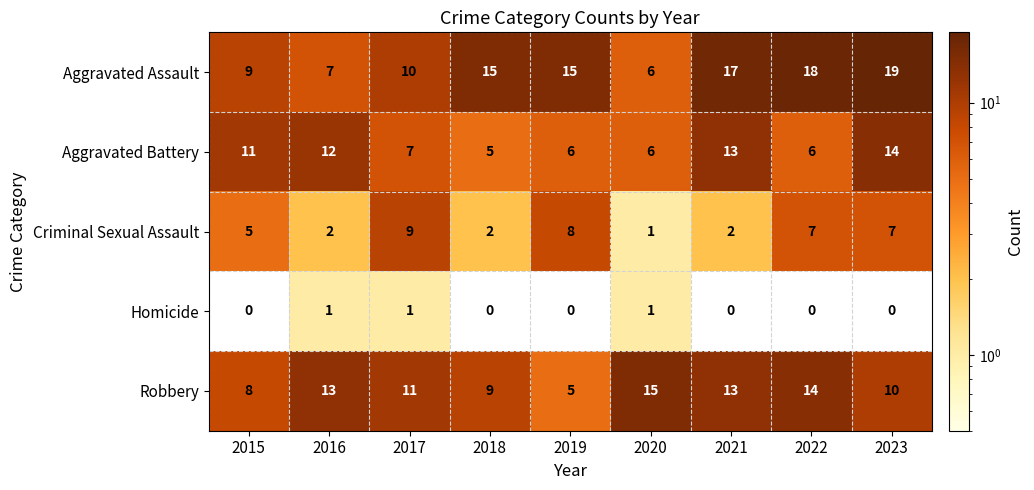

Is it true that Robbery equals 5 at 2019?

True